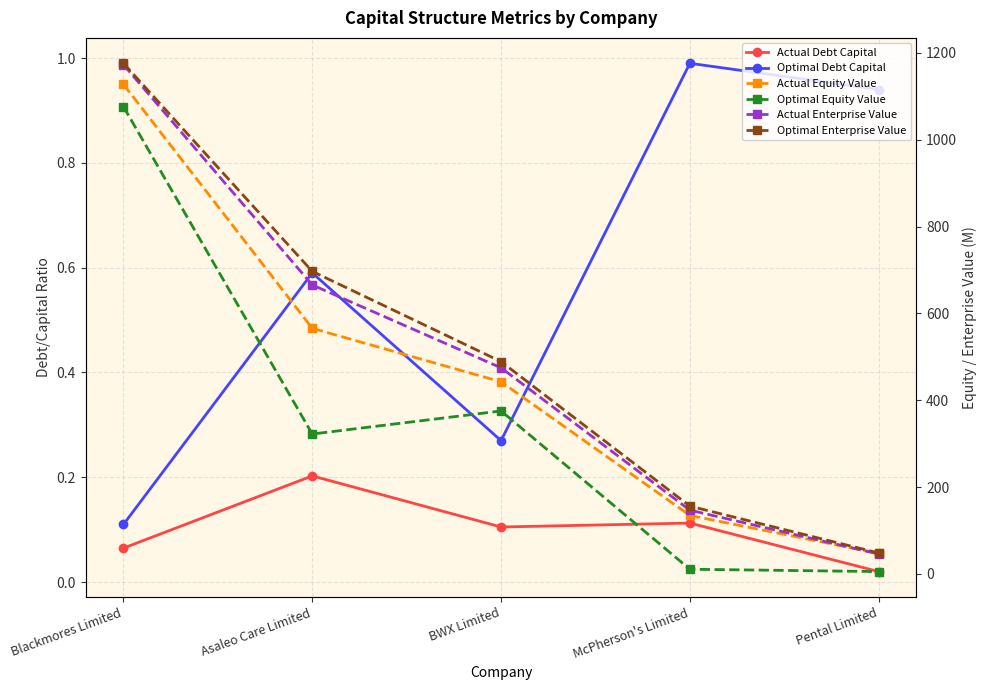

How many data points does each series have?

5